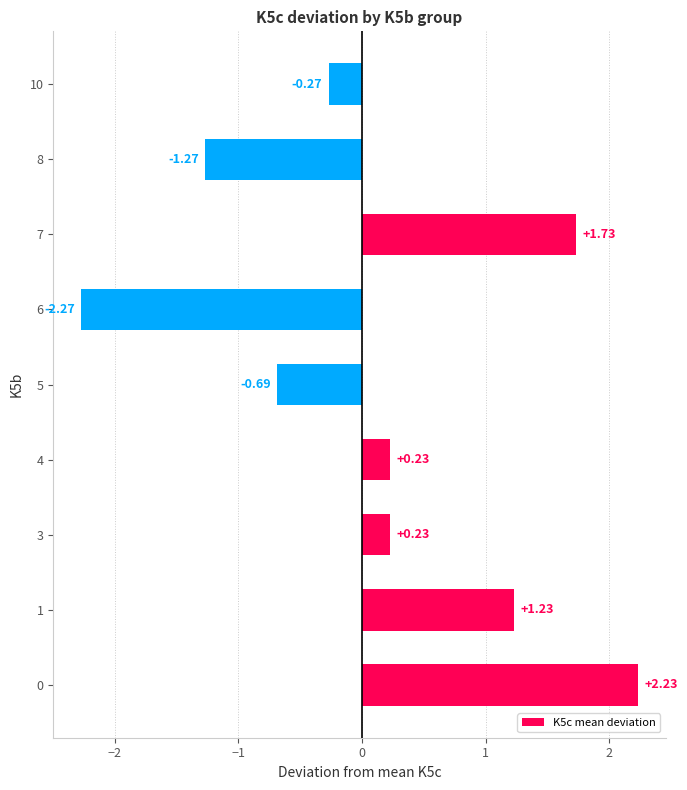

Count the number of categories in the chart.

9